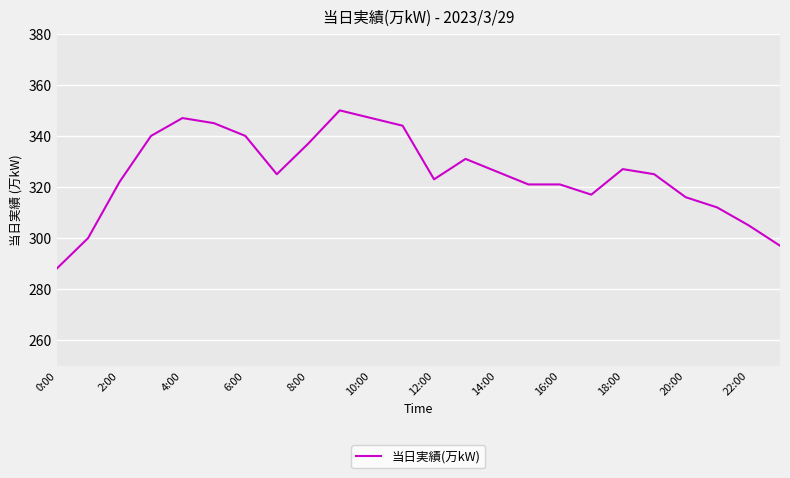

What is the difference between the maximum and minimum values?

62